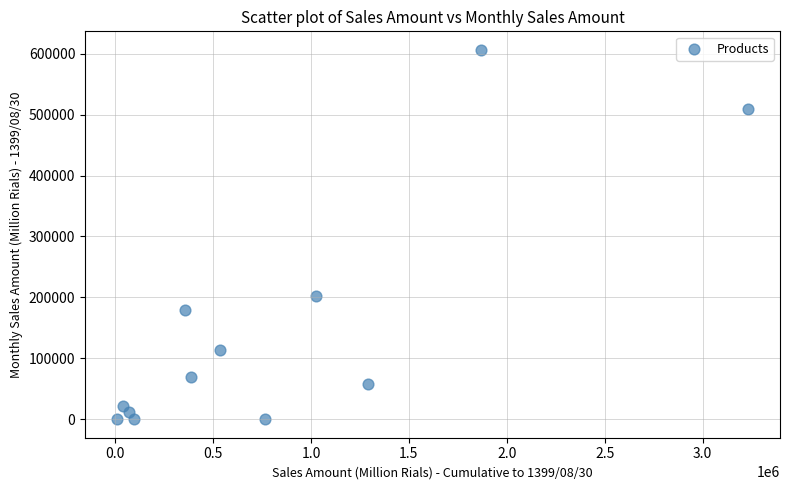

What is the range of Y values (max minus min)?

606375